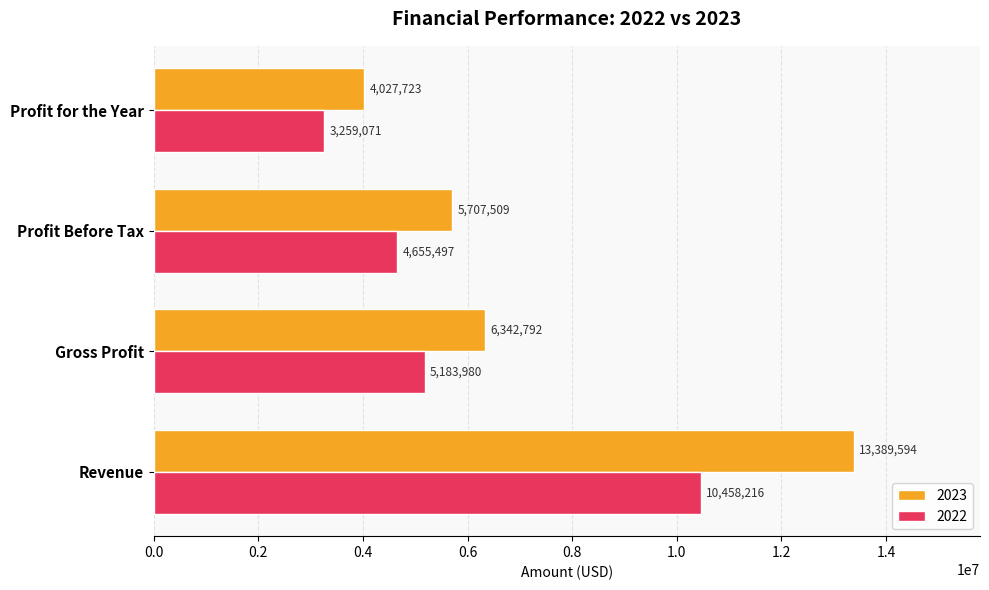

Rank the categories by 2023 value from lowest to highest.

Profit for the Year, Profit Before Tax, Gross Profit, Revenue